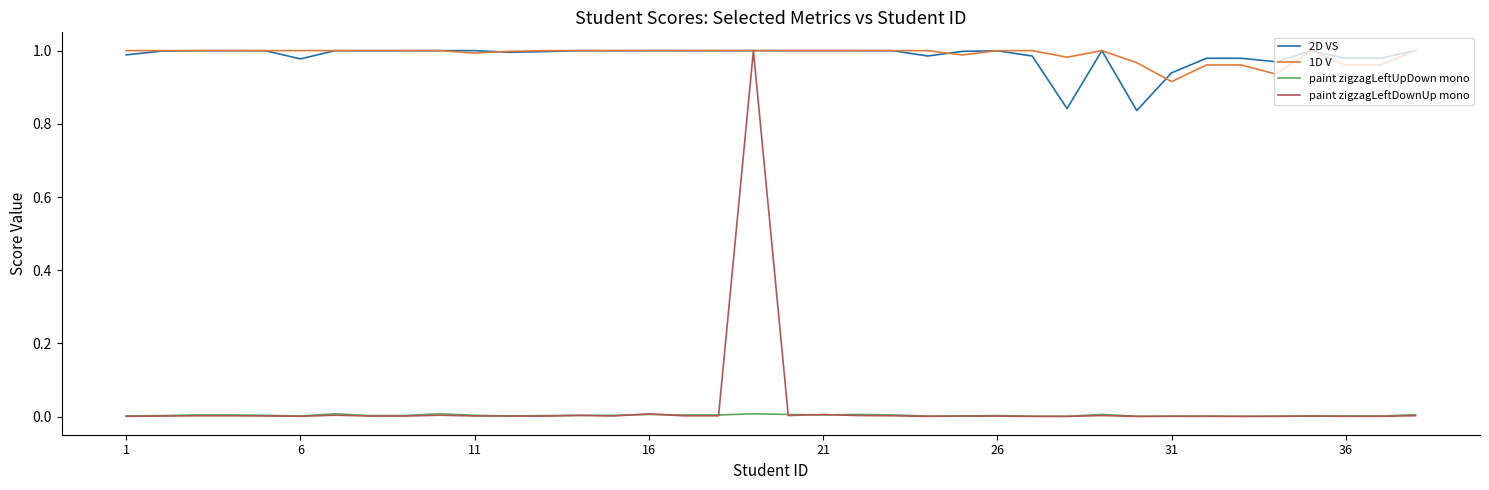

Which series has the largest range (max minus min)?

paint zigzagLeftDownUp mono